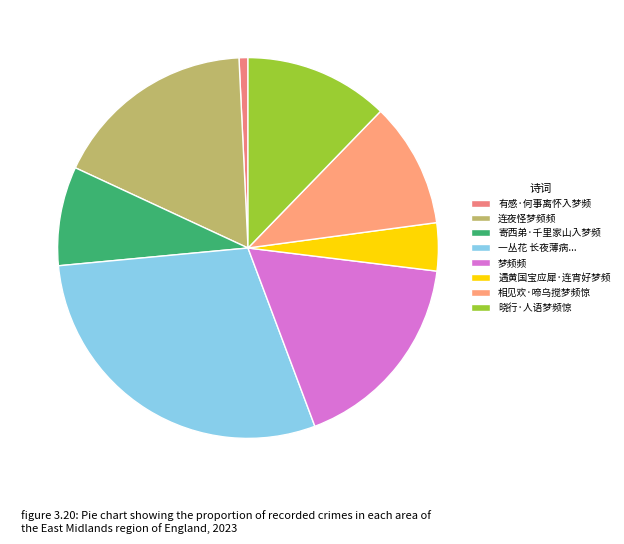

Rank the categories by value from lowest to highest.

有感·何事离怀入梦频, 遇黄国宝应犀·连宵好梦频, 寄西弟·千里家山入梦频, 相见欢·啼乌搅梦频惊, 晓行·人语梦频惊, 连夜怪梦频频, 梦频频, 一丛花  长夜薄病，短梦频回，窗月邻鸡，清寒入骨，用东坡病起韵